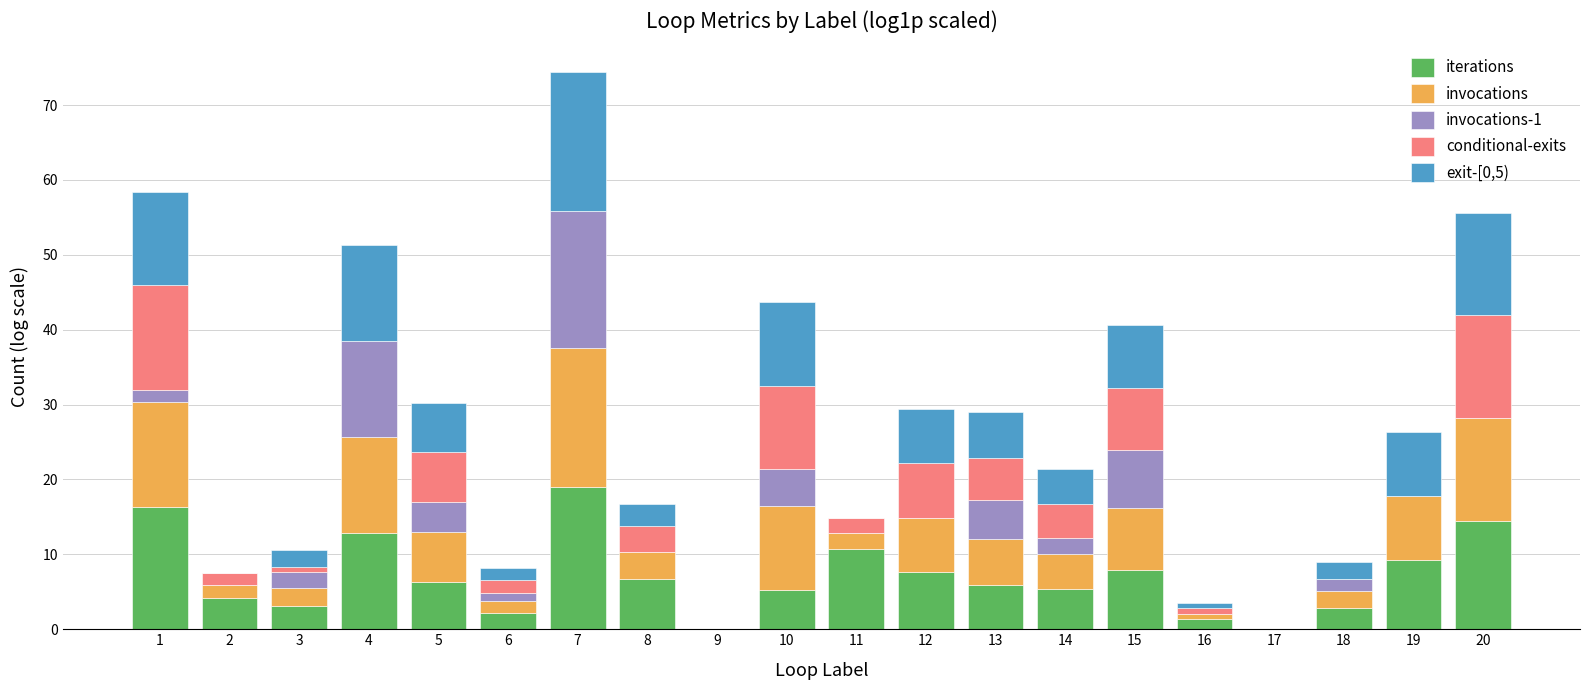

At which category is the sum across all series the highest?

7